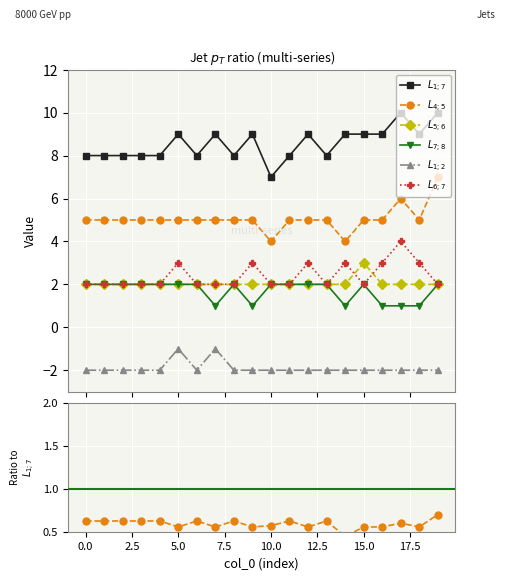

True or false: $L_{1;7}$ has a value of 8.0 at 2.5.

True